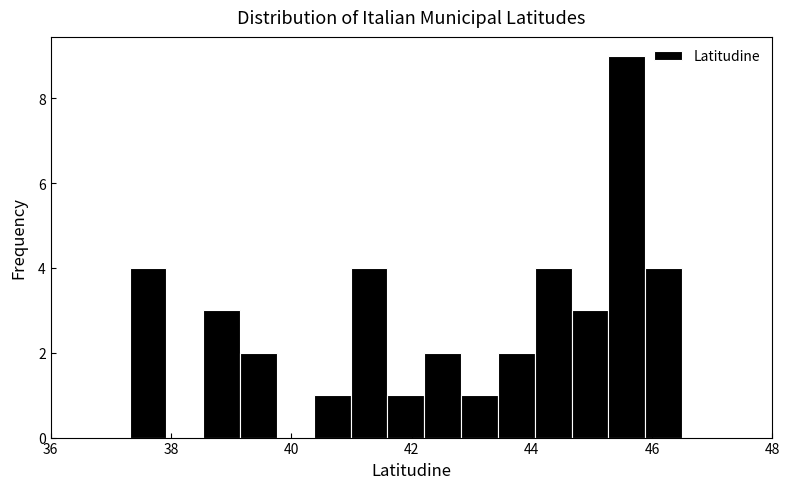

Read against the x-axis, roughly where is the centre of the tallest bar?

45.6